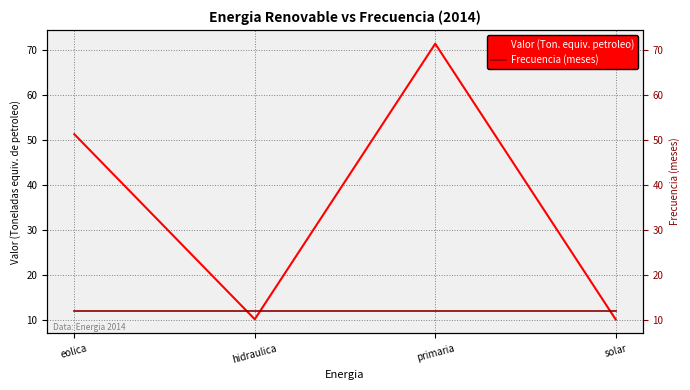

What is the difference between the maximum and minimum values in the Valor (Ton. equiv. petroleo) series?

61.3